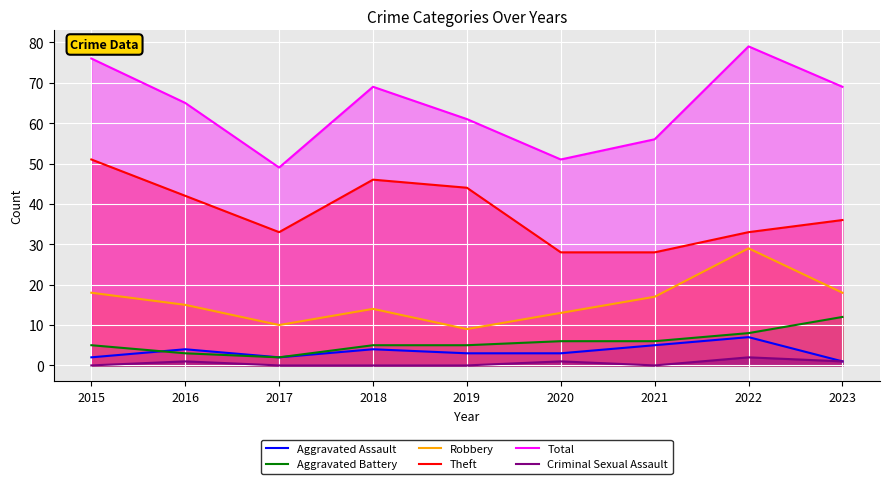

How many lines are shown in the chart?

6